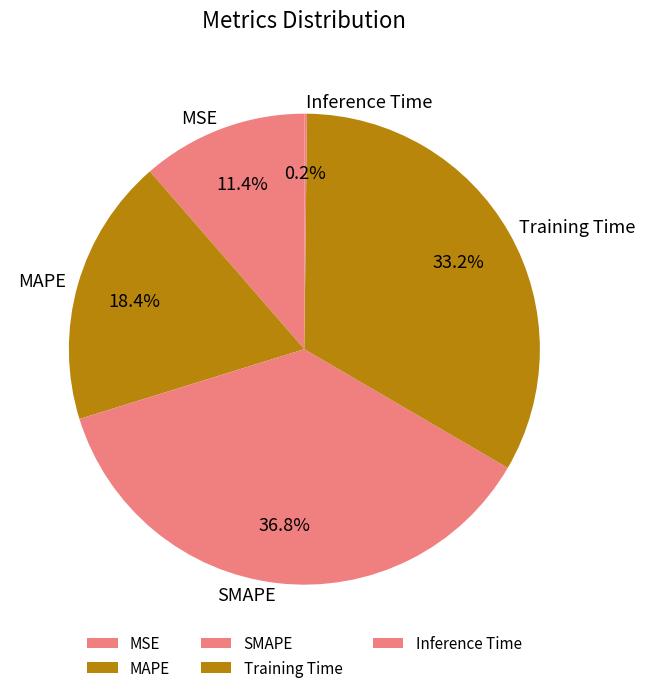

What is the largest slice in the pie chart?

SMAPE